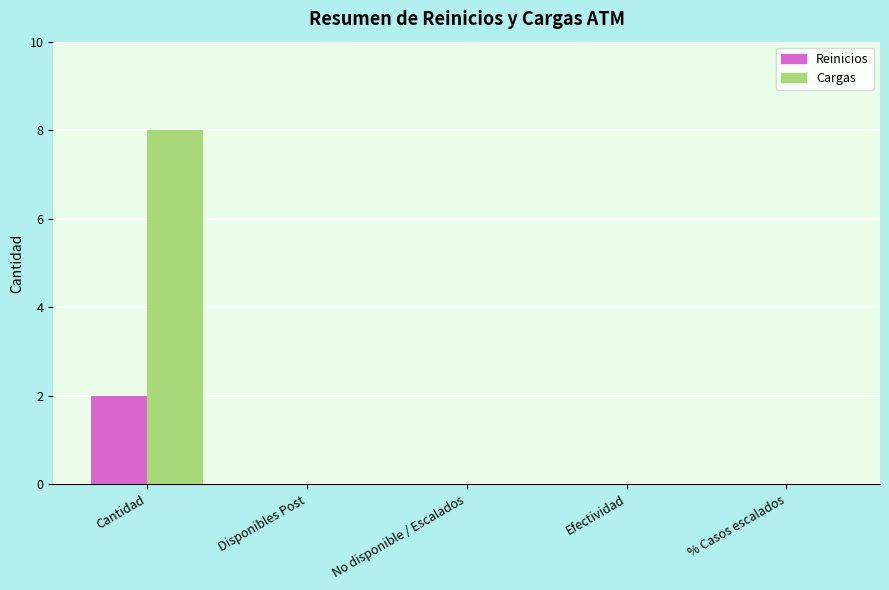

What is the greatest value displayed?

8